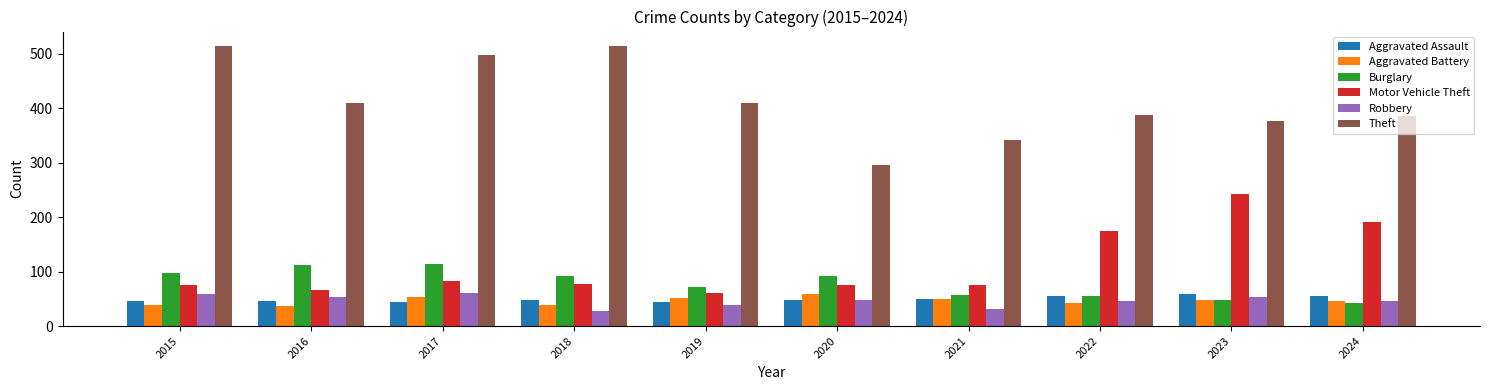

Count the number of categories in the chart.

10